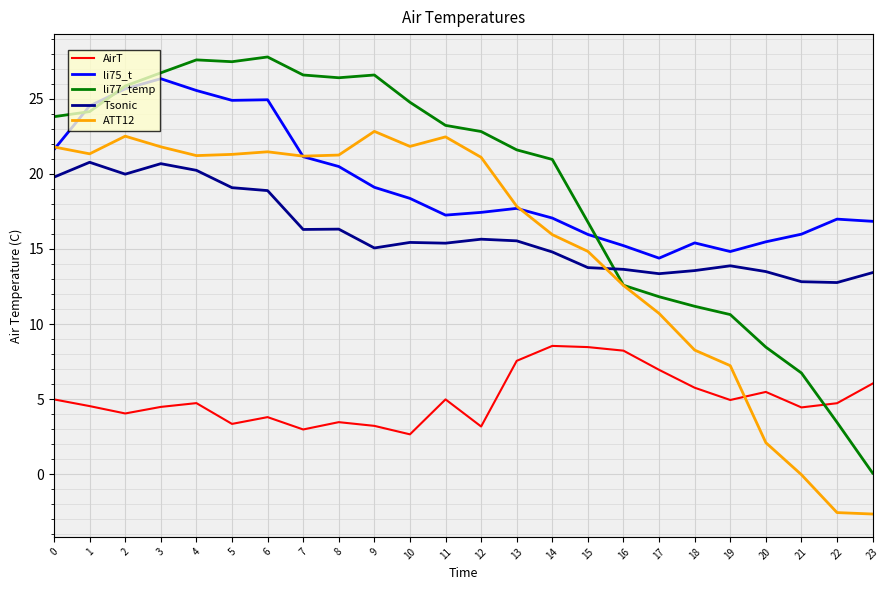

What is the spread (max minus min) of values at 16?

7.0